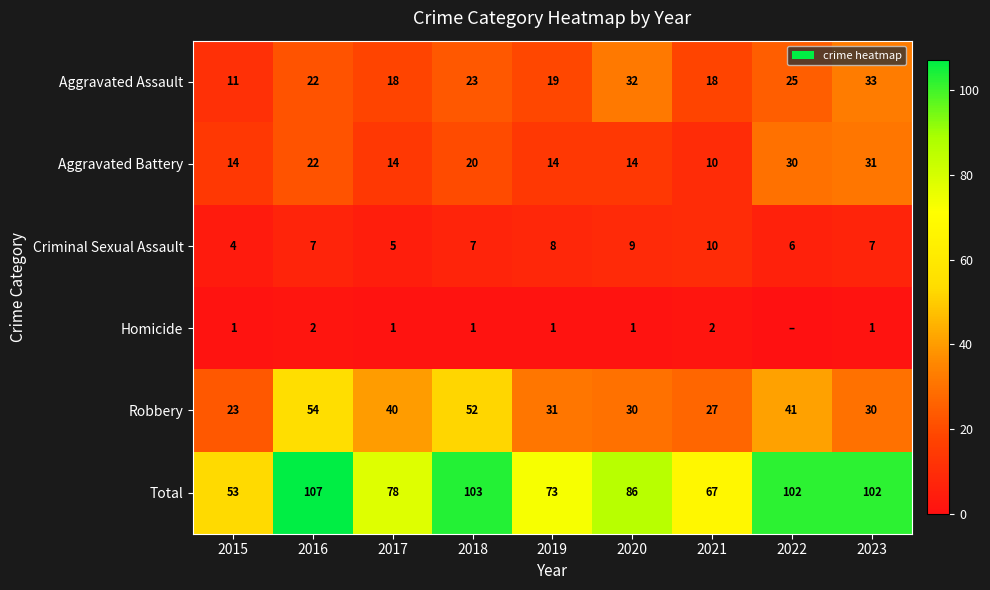

Between 2023 and 2022, which is larger?

2023